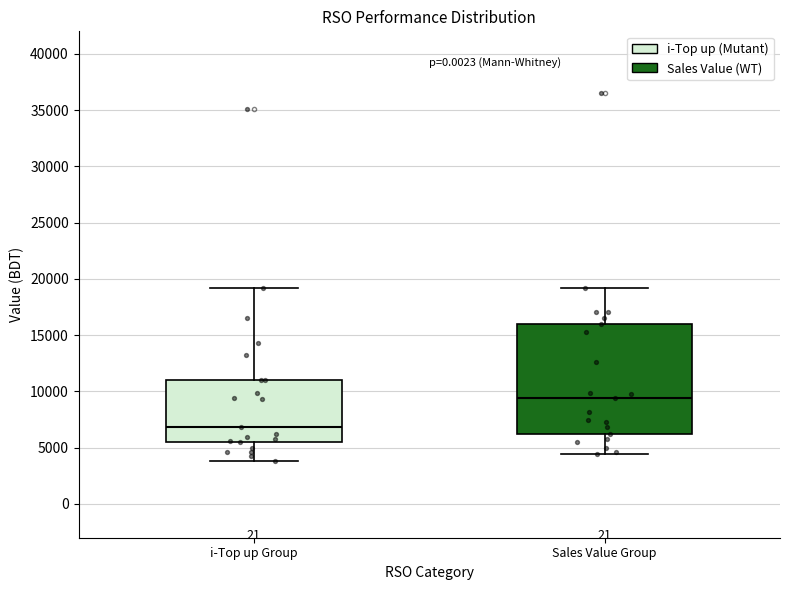

Reading left to right, transcribe this box plot: for each box, give where its median line is, the range the box spans, and where its two whiskers end, as read against the y-axis. The values are not printed on the chart, so give them approximately, as read against the axis.

i-Top up Group: median 7000, box 5500 to 11000, whiskers 4000 to 19000
Sales Value Group: median 9500, box 6000 to 16000, whiskers 4500 to 19000